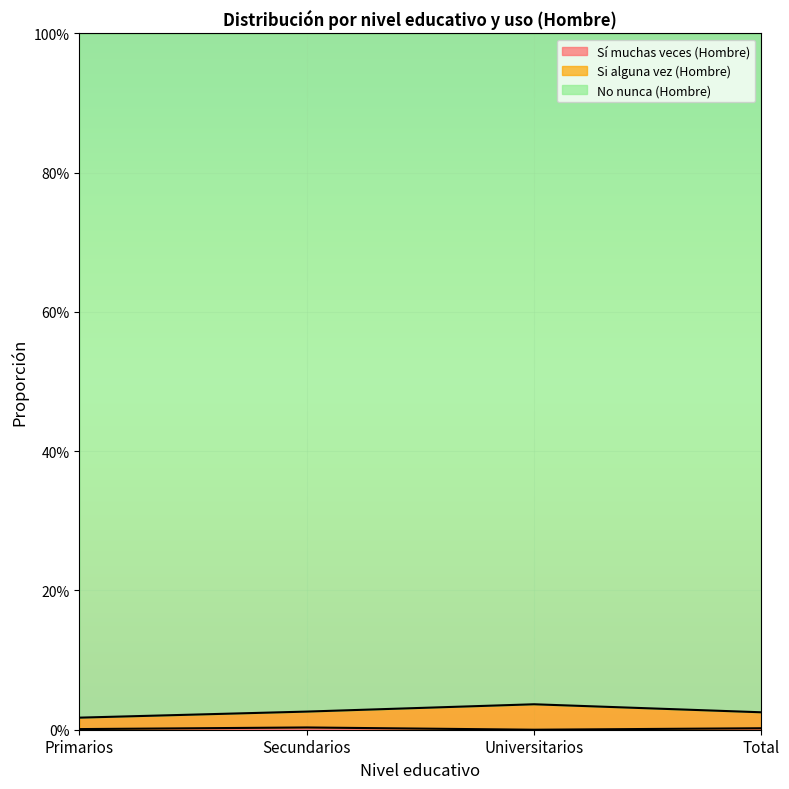

Count the Sí muchas veces (Hombre) values in the range 0 to 1.

4